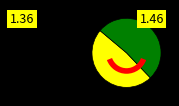

Does any single category account for the majority?

Yes